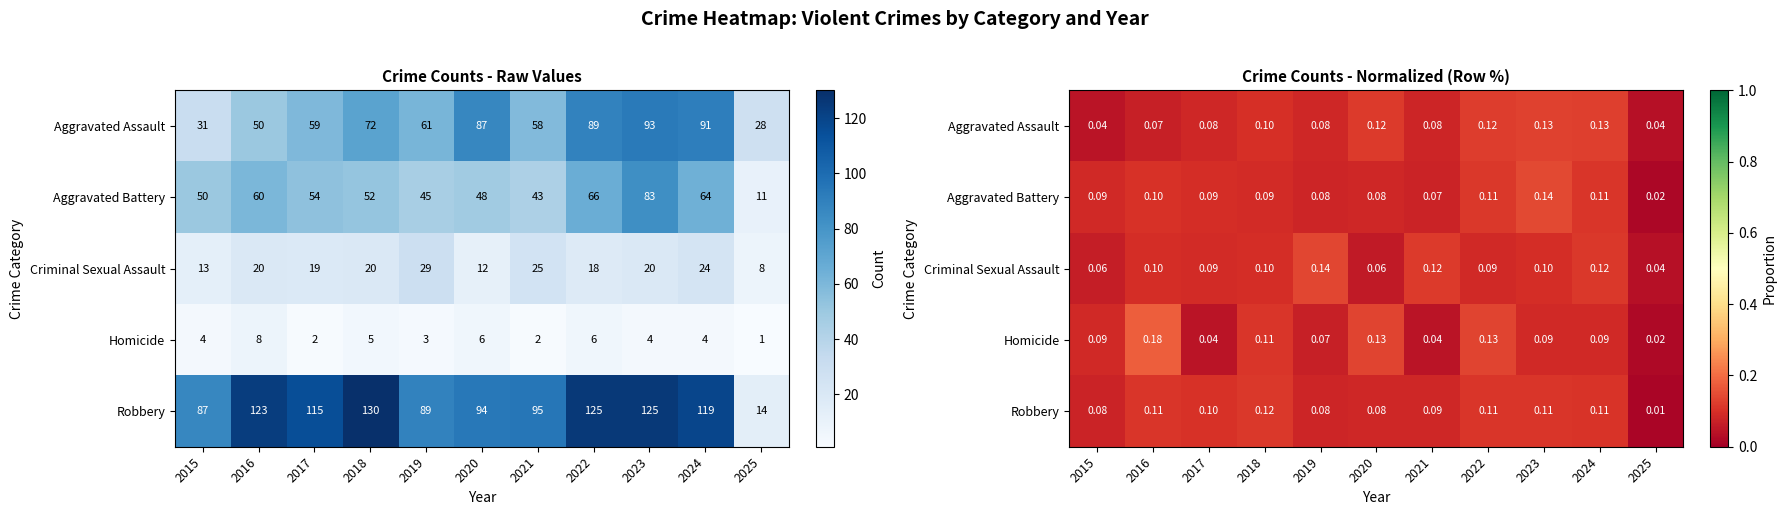

What is the highest value of the Robbery series?

0.1